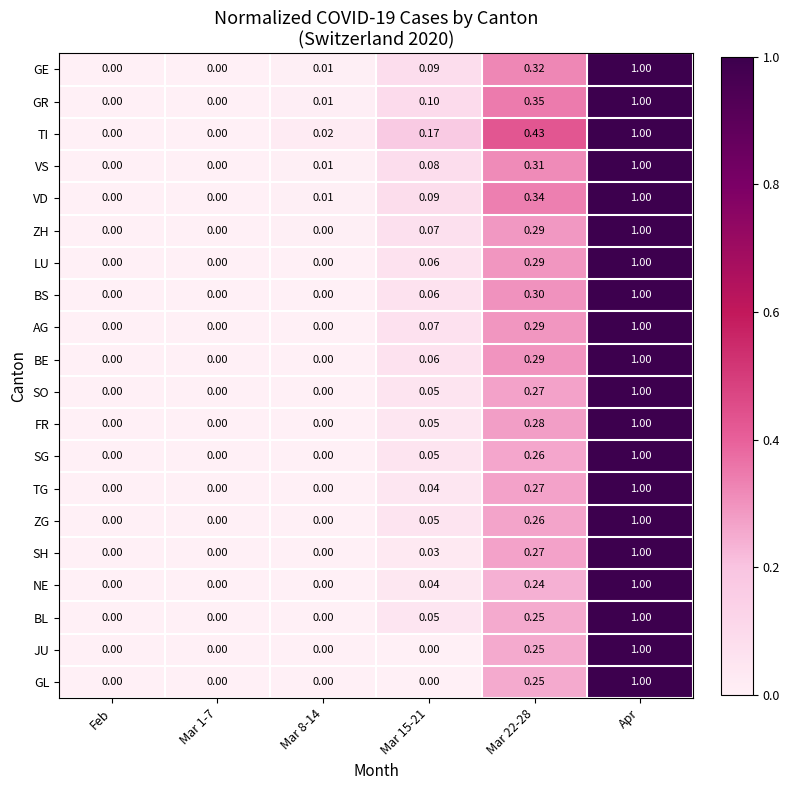

Which series has the largest total across all categories?

TI